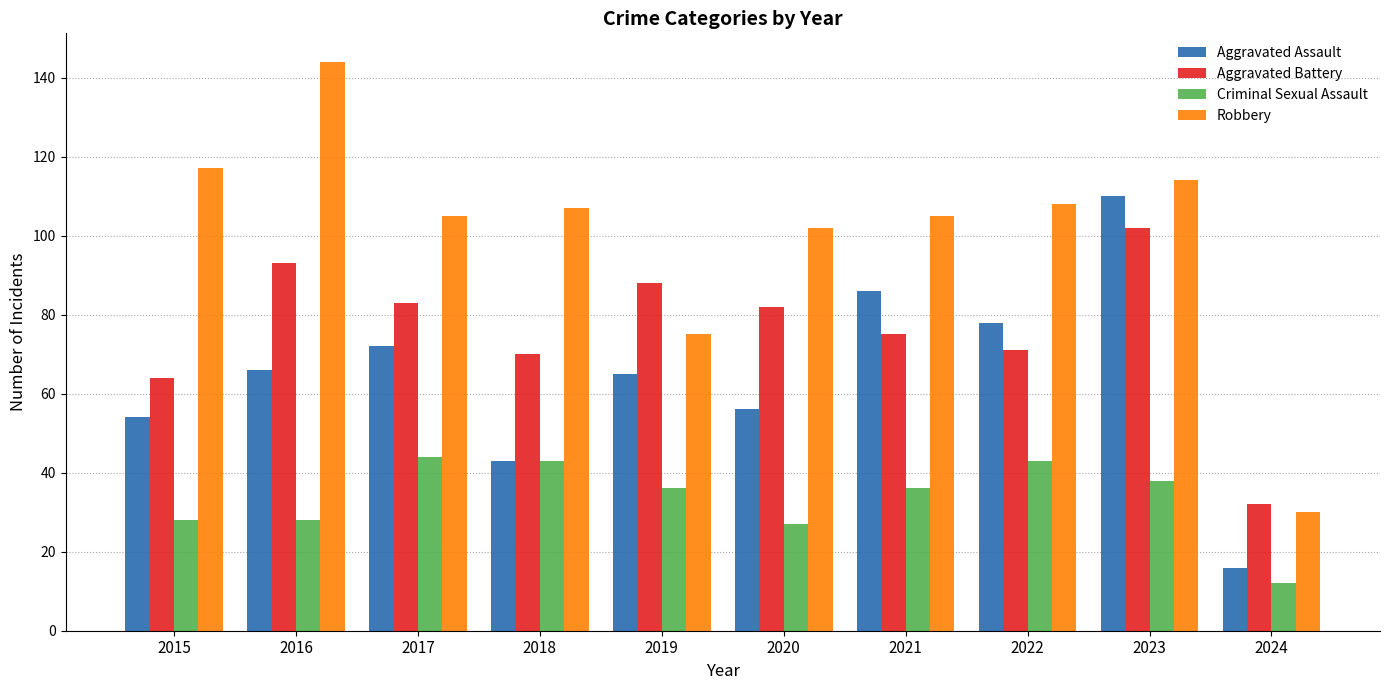

What are all the series names shown in the legend?

Aggravated Assault, Aggravated Battery, Criminal Sexual Assault, Robbery